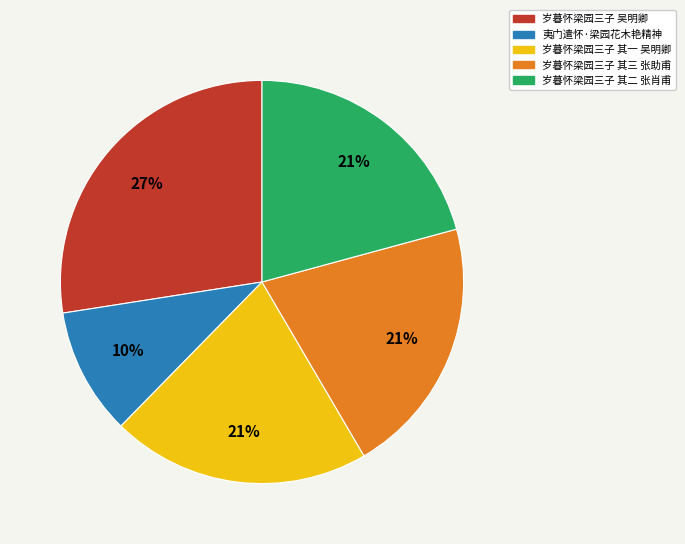

Is it true that 夷门遣怀·梁园花木艳精神 is 4% of the pie?

False